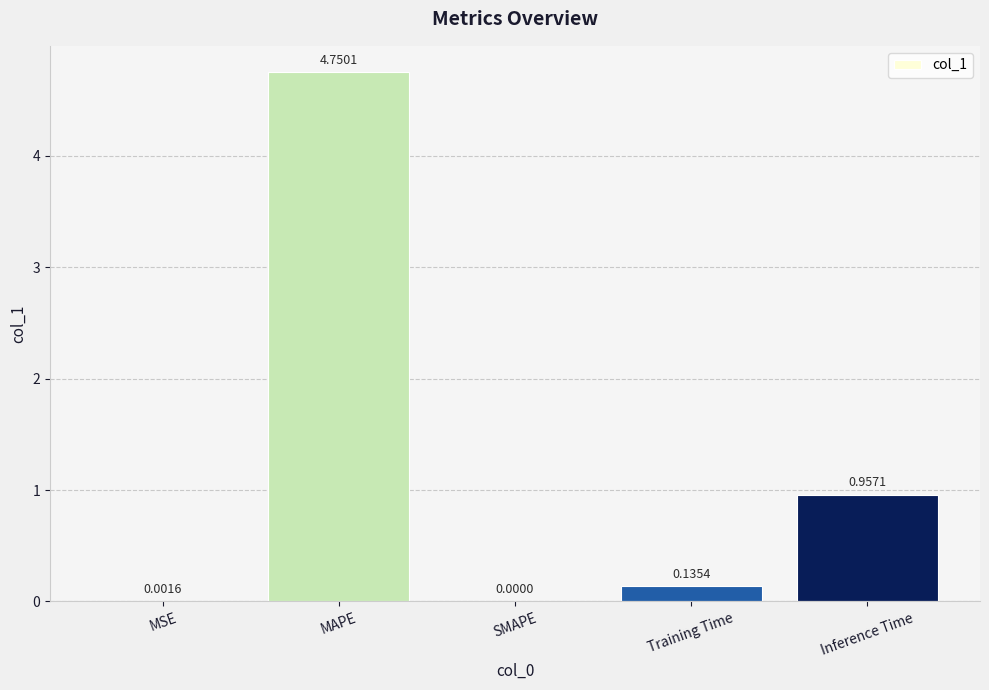

How many categories are shown in the chart?

5